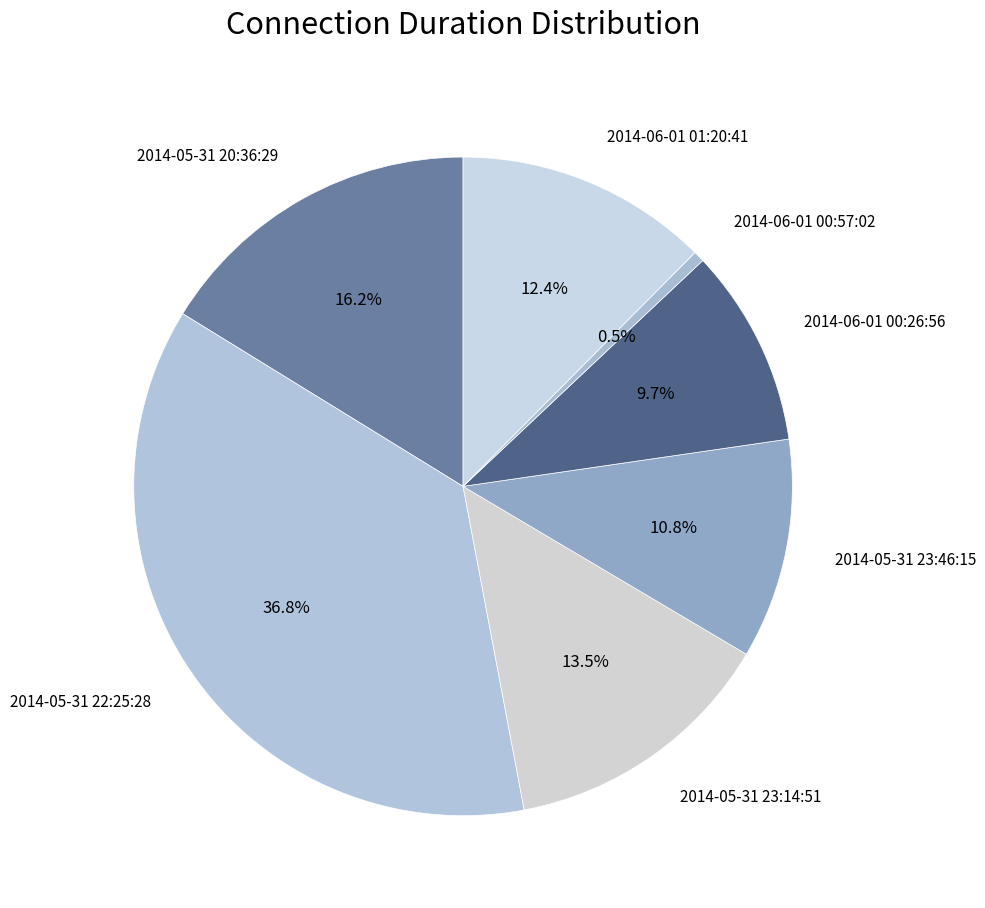

How much of the chart is everything except 2014-05-31 23:14:51?

86.5%